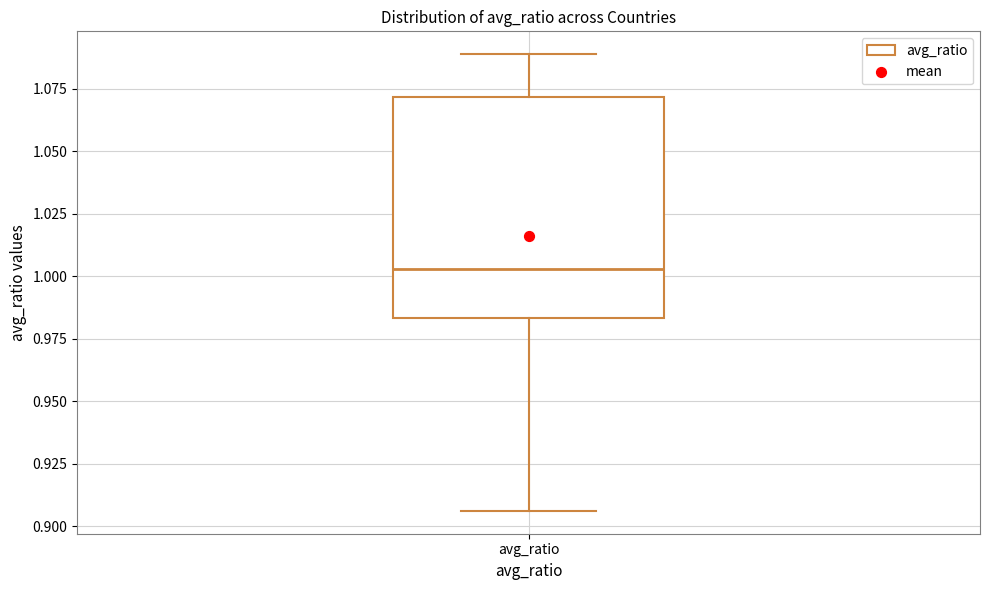

Transcribe this box plot: give where the median line is, the range the box spans, and where the two whiskers end, as read against the y-axis. The values are not printed on the chart, so give them approximately, as read against the axis.

median 1.005, box 0.985 to 1.070, whiskers 0.905 to 1.090